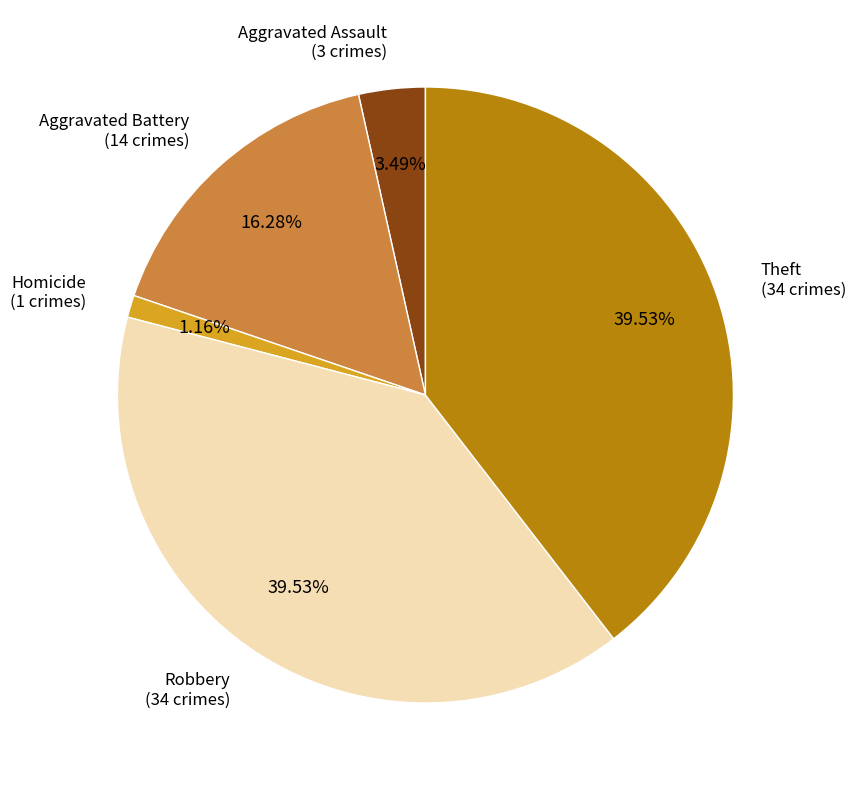

Does any single category account for the majority?

No